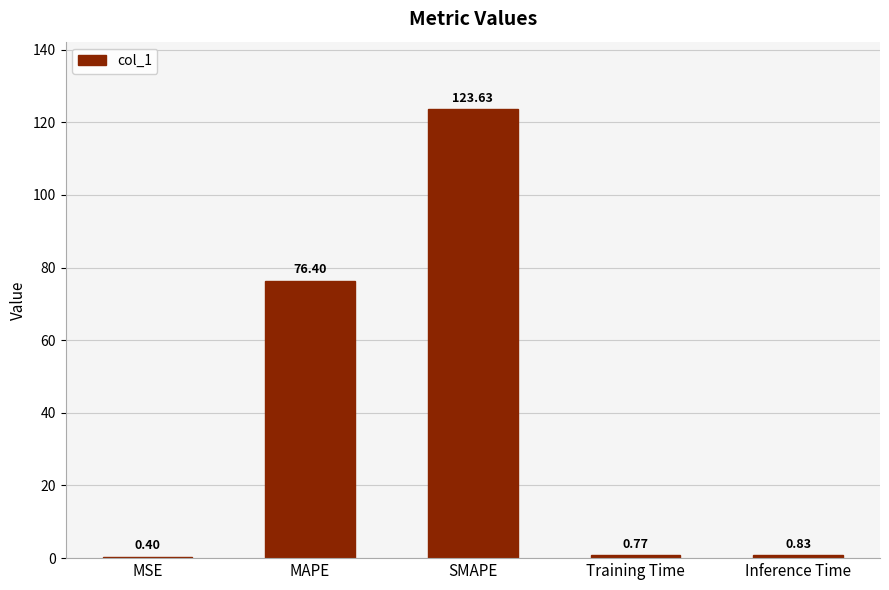

What is the change in value from MSE to MAPE?

+76.0